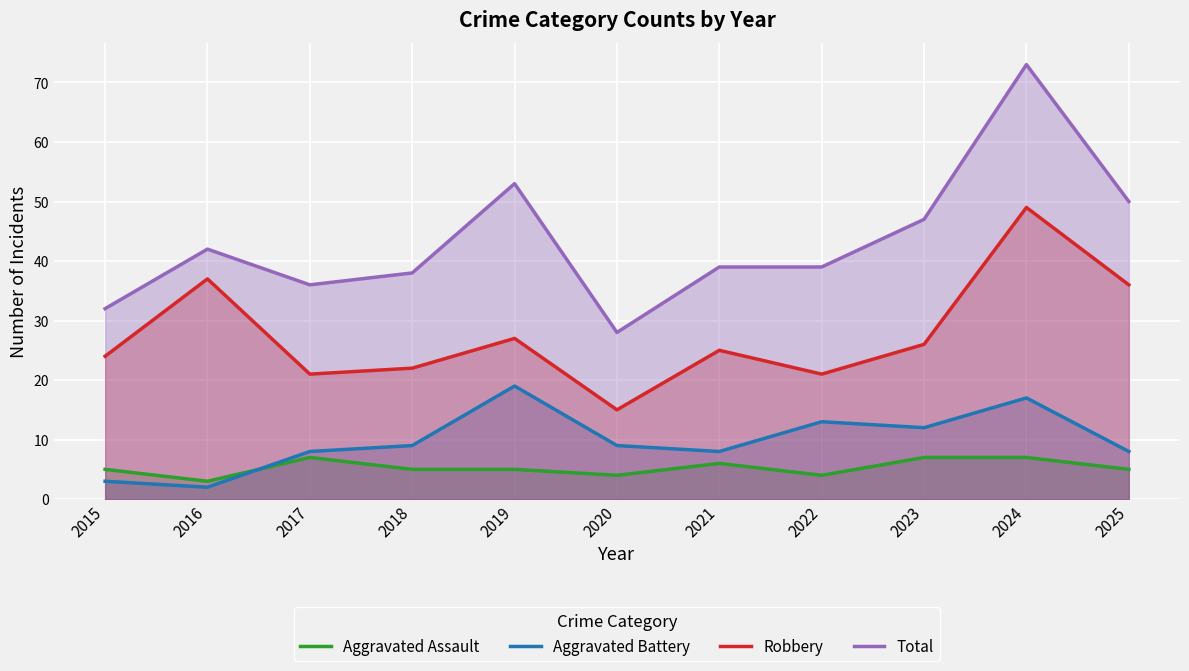

In Robbery, how many points are lower than both neighbors (excluding endpoints)?

3